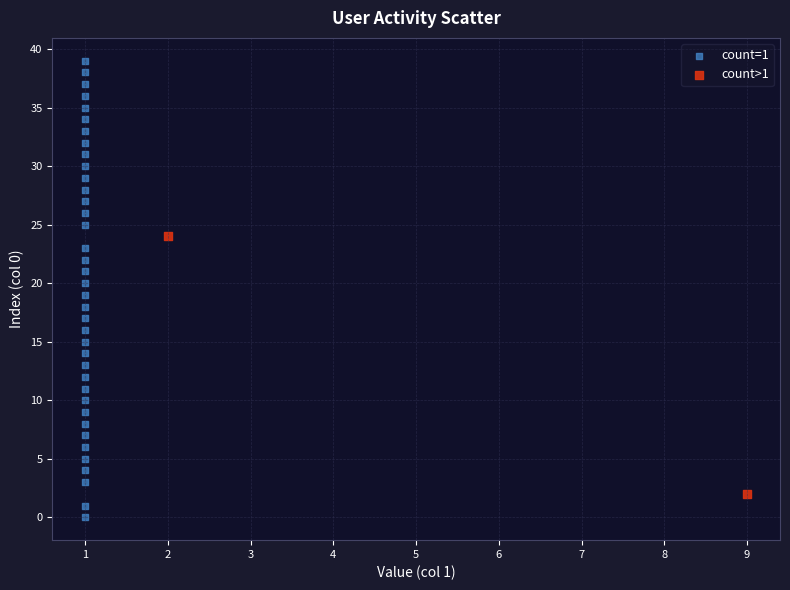

Which series contains the lowest Y value?

count=1